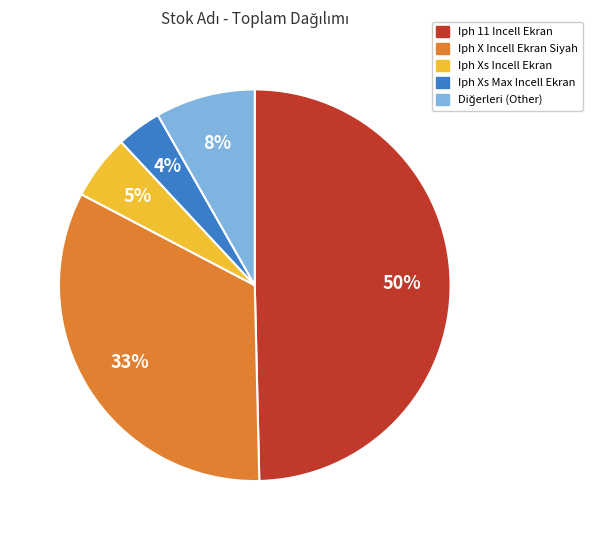

To the nearest percent, what is the average slice percentage?

20%